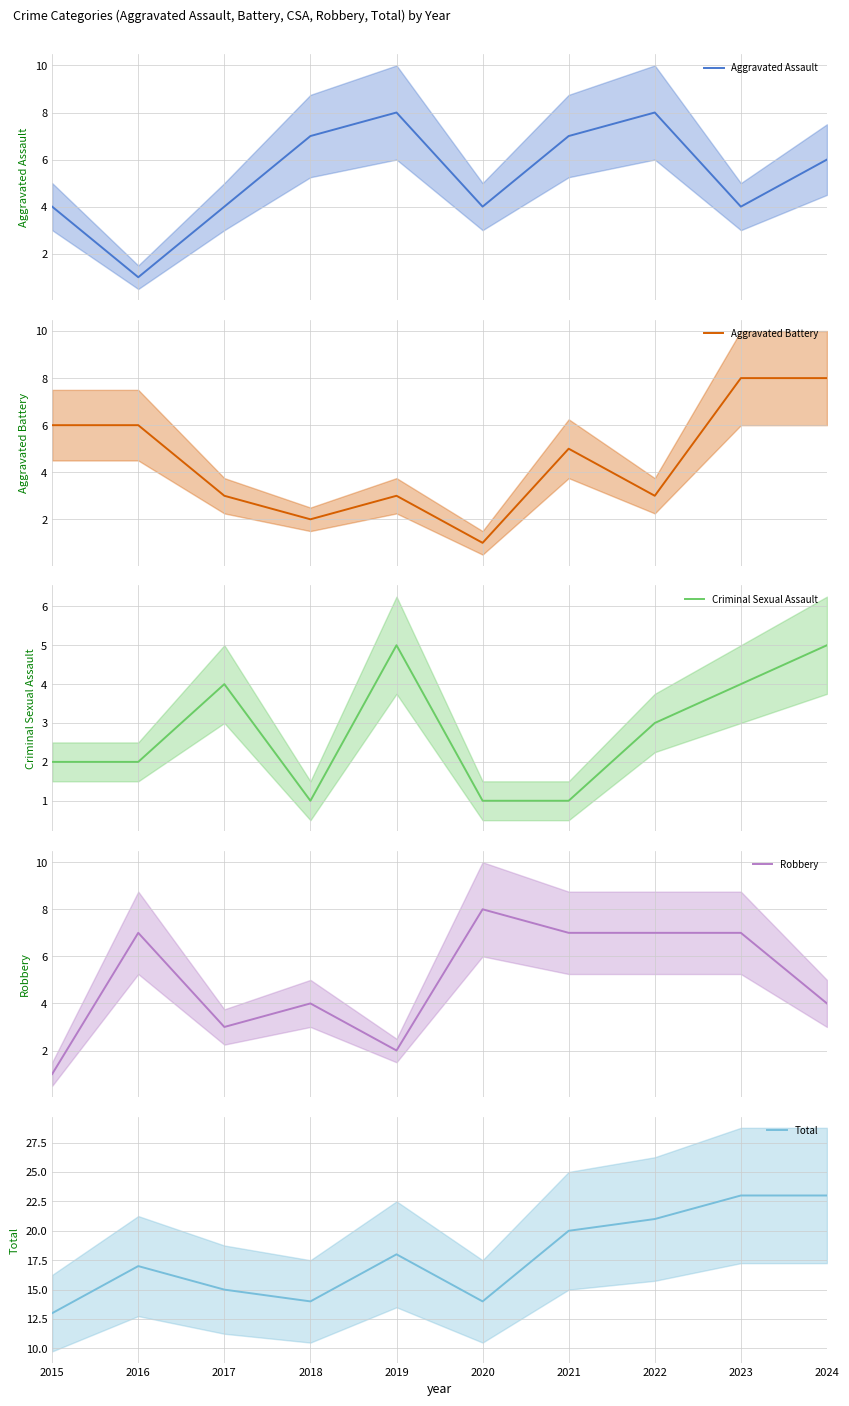

What is the total value across all series at 2024?

46